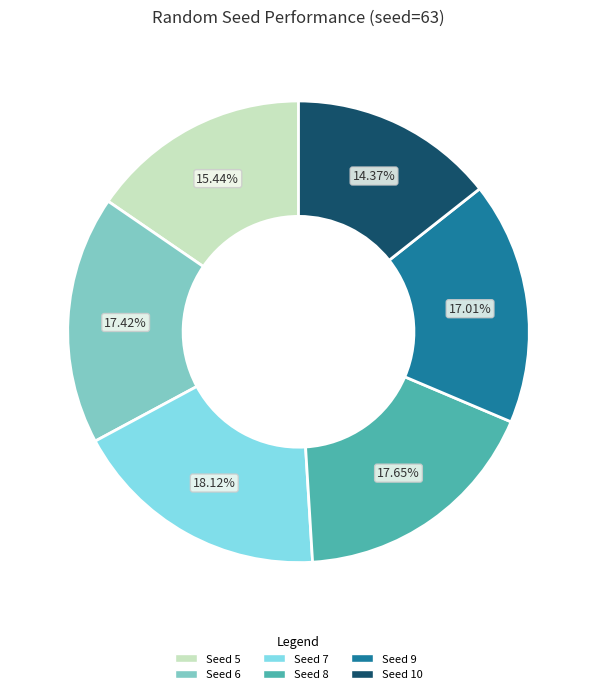

How many segments does this pie chart have?

6